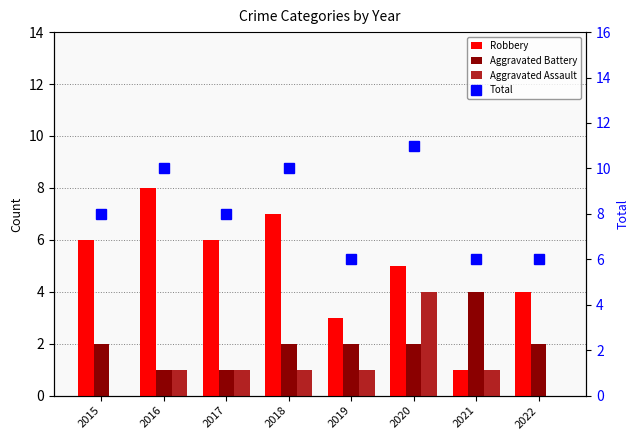

Which series changed the most between 2018 and 2019?

Robbery